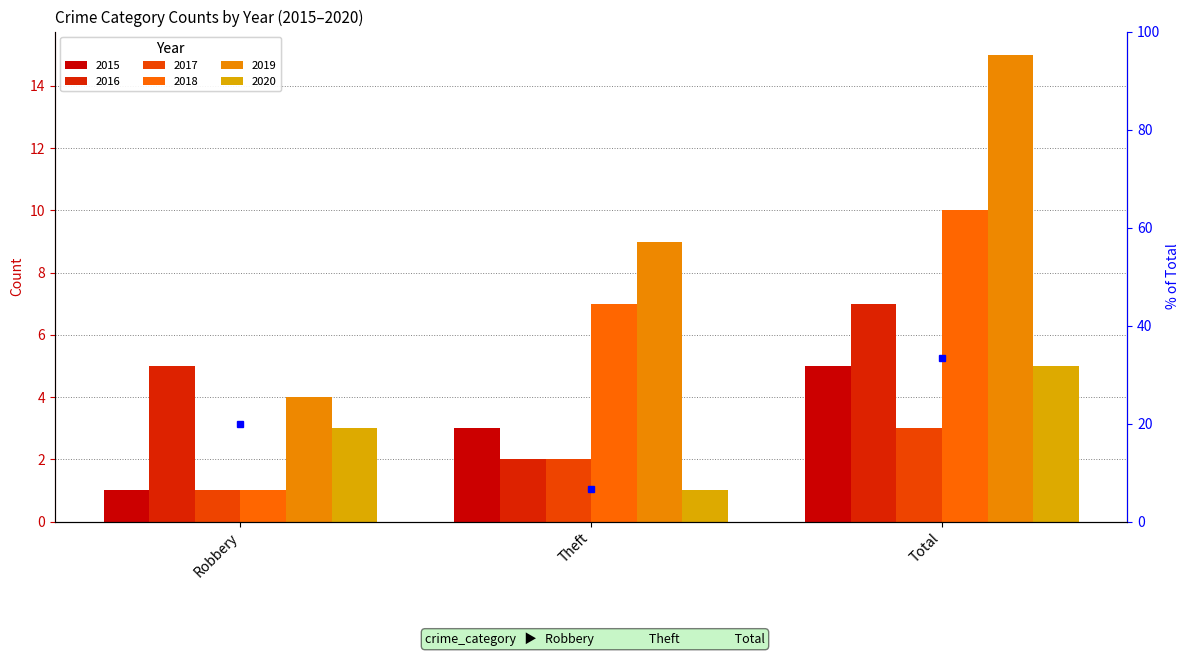

What is the difference between the highest and lowest values at Theft?

8